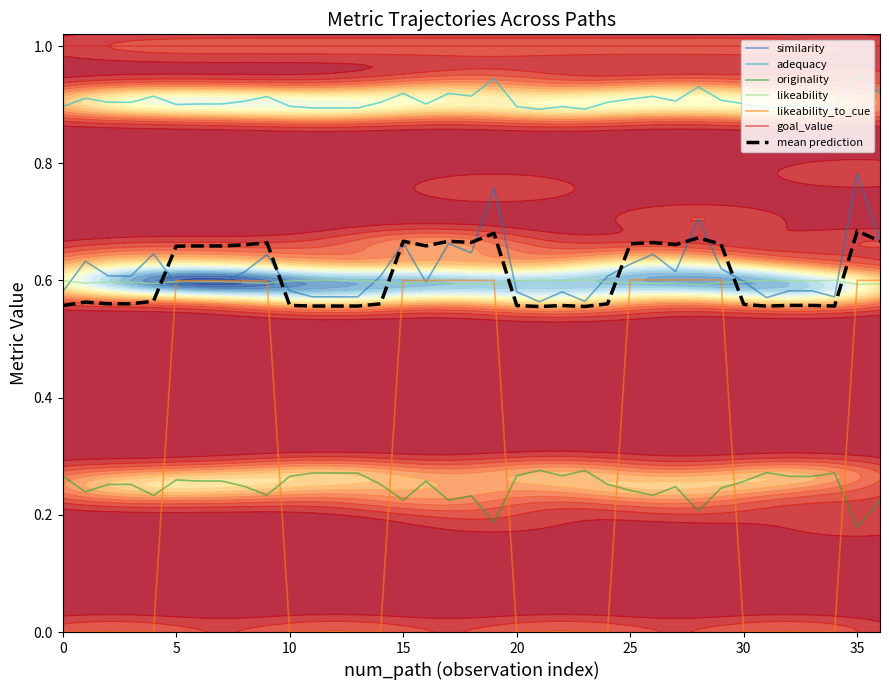

Which category has the highest value in the adequacy series?

35